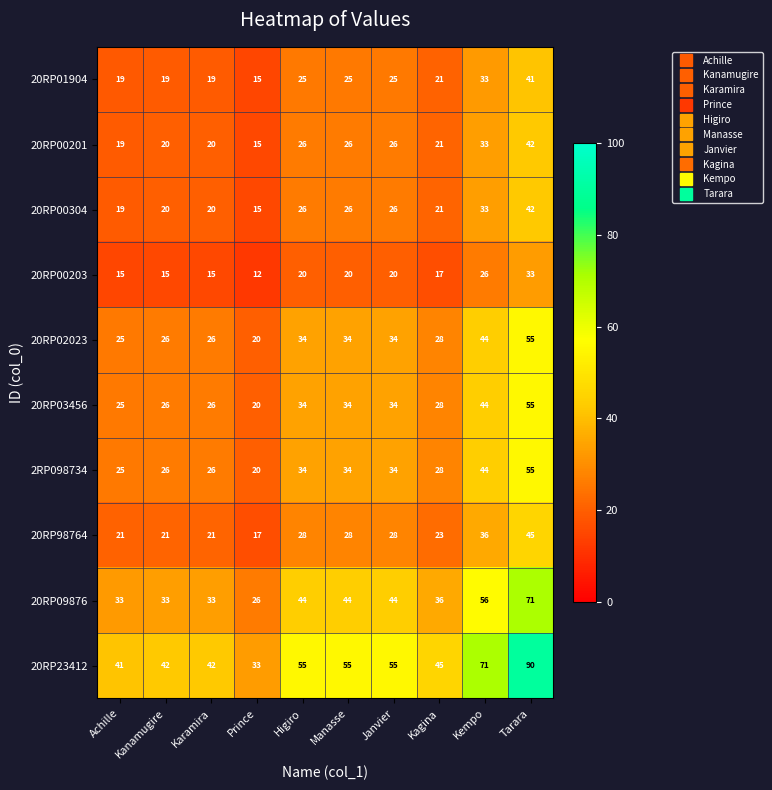

At which label does 20RP03456 reach its peak?

Tarara